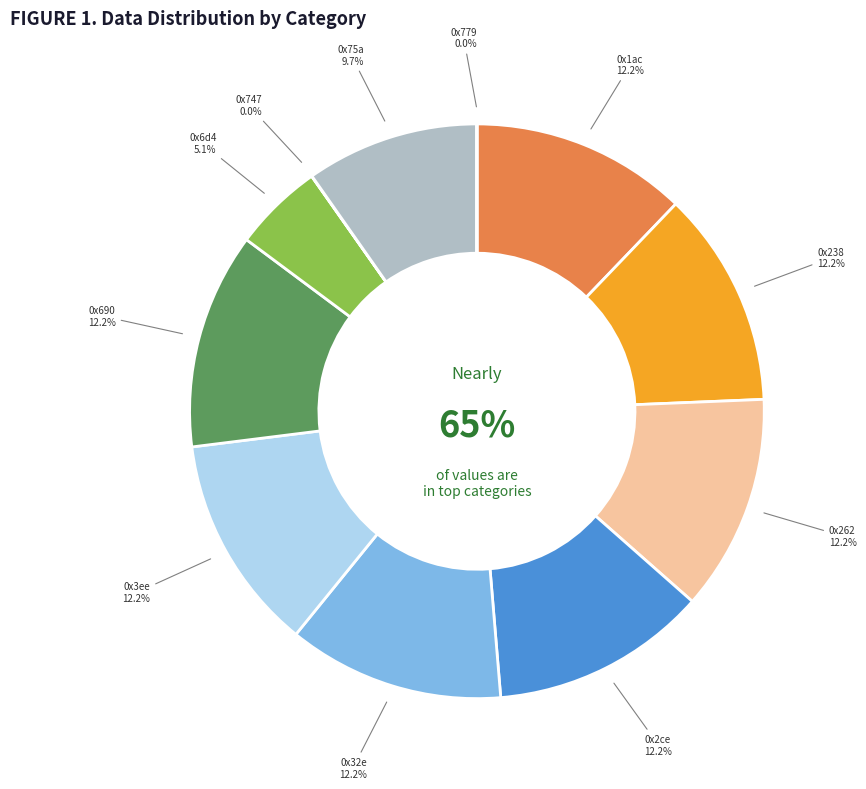

Rank the categories by value from lowest to highest.

0x779, 0x747, 0x6d4, 0x75a, 0x1ac, 0x238, 0x262, 0x2ce, 0x32e, 0x3ee, 0x690